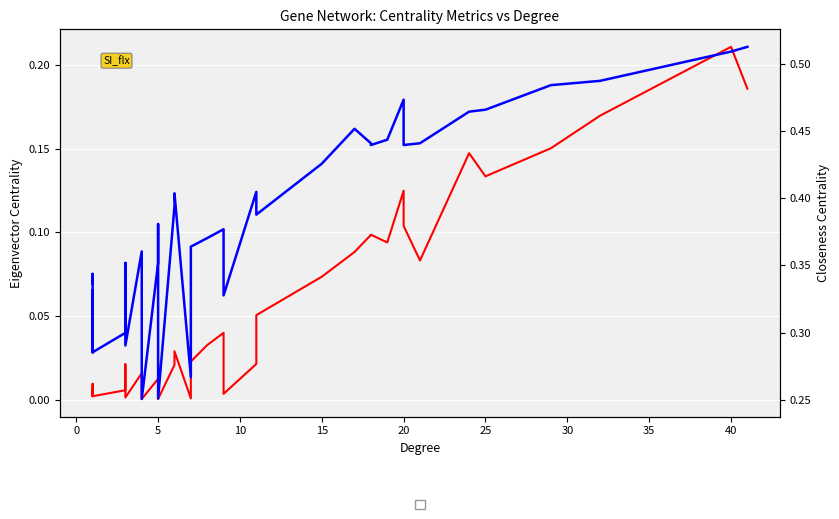

What is the highest value of the eigenvector_centrality series?

0.2